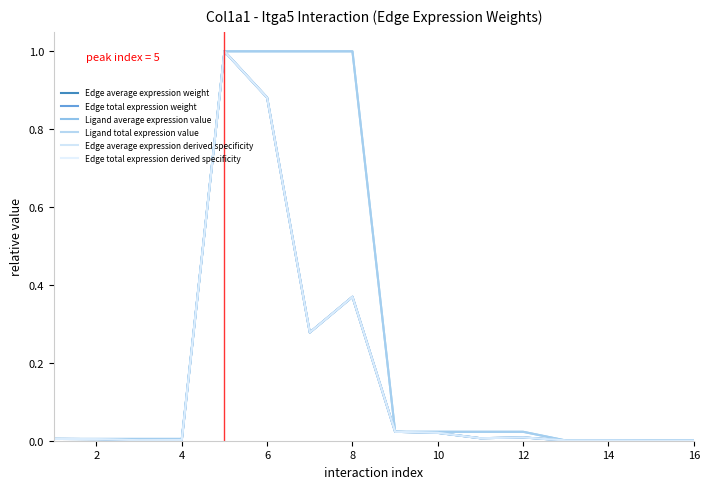

Does the chart have visible grid lines?

No